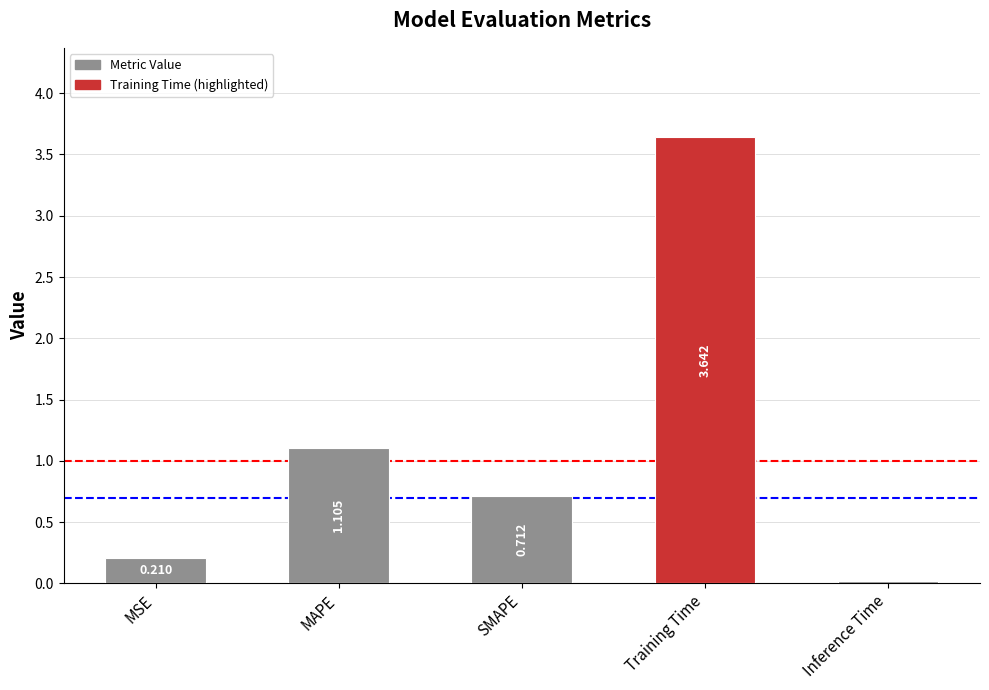

List the labels in order of value, largest first.

Training Time, MAPE, SMAPE, MSE, Inference Time